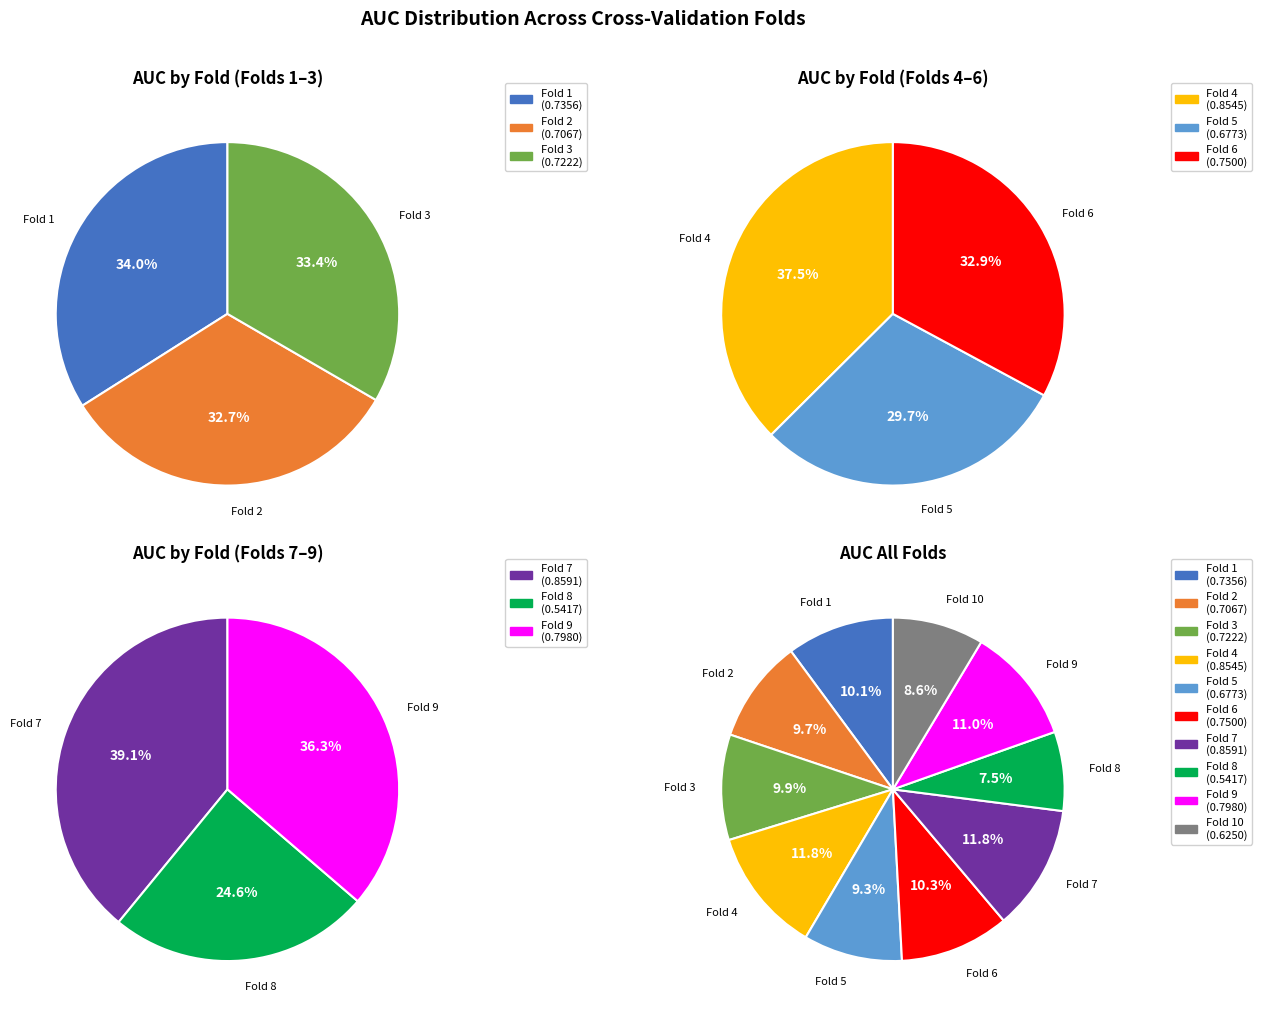

To the nearest percent, what is the average slice percentage?

10%